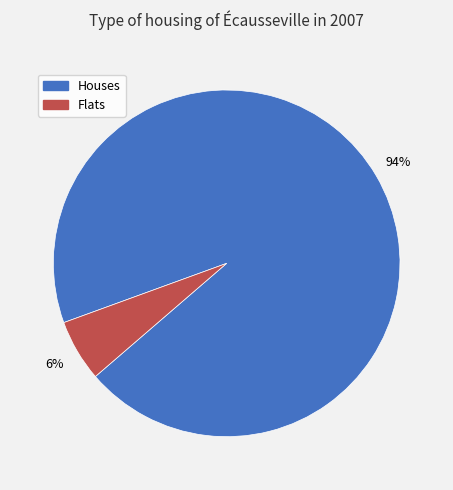

To the nearest percent, what percentage of the pie is Flats?

6%